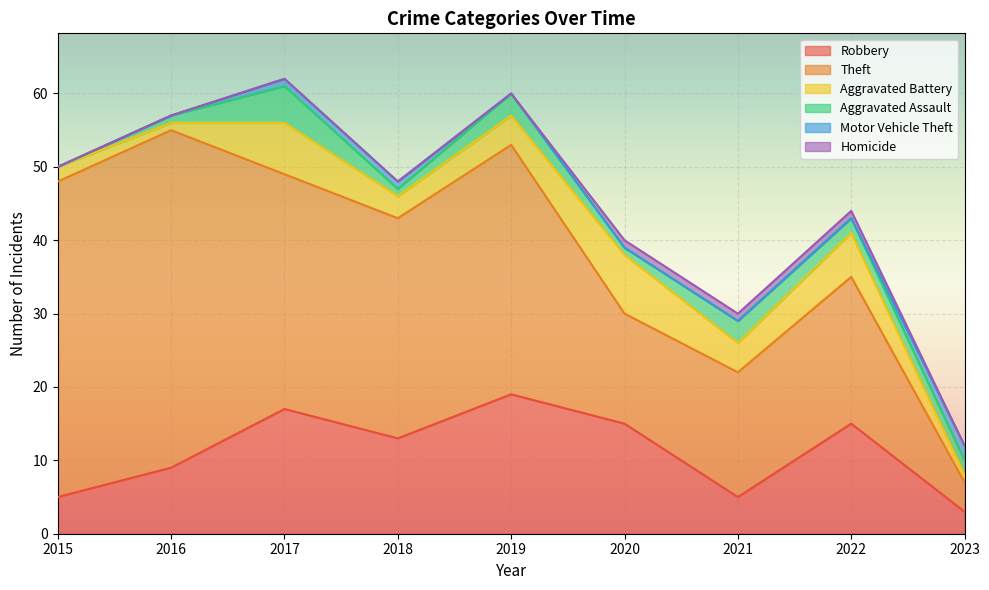

Where does the Robbery series first go above 13?

2017